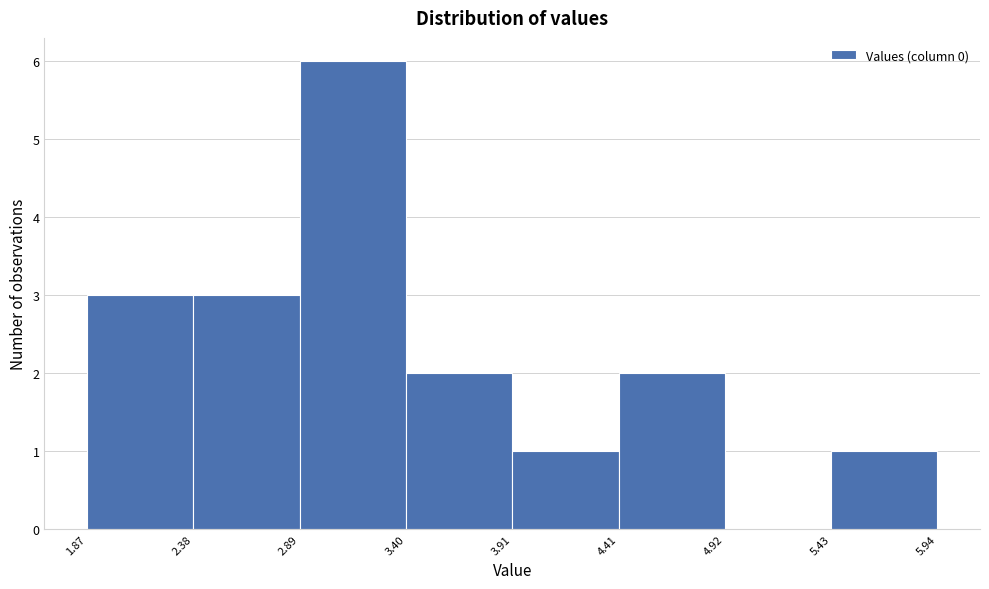

Reading left to right, list every bar in this chart as the range it spans on the x-axis followed by its height. The values are not printed on the chart, so give them approximately, as read against the axis.

1.87 to 2.38: 3
2.38 to 2.89: 3
2.89 to 3.40: 6
3.40 to 3.91: 2
3.91 to 4.41: 1
4.41 to 4.92: 2
4.92 to 5.43: 0
5.43 to 5.94: 1